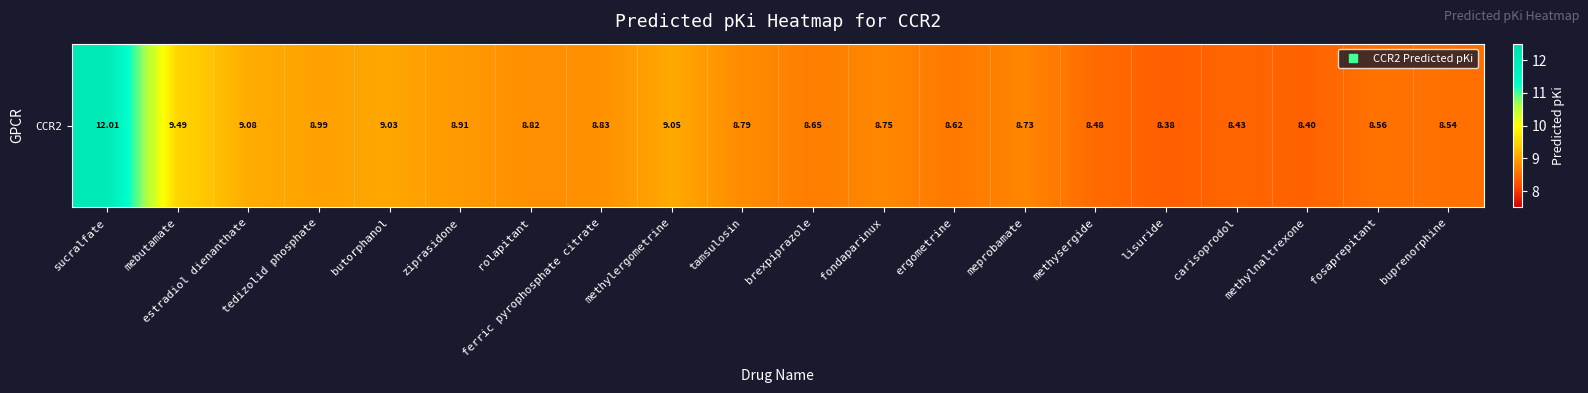

What is the average value?

8.9